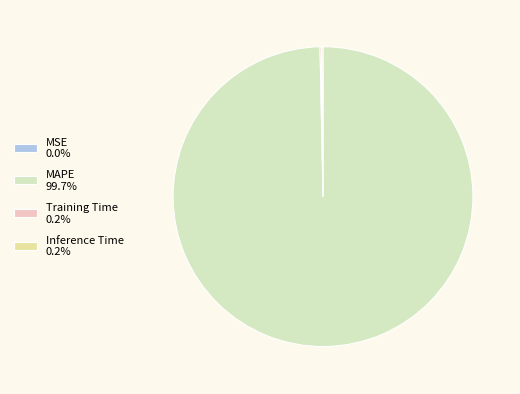

True or false: Inference Time accounts for 0% of the total.

True